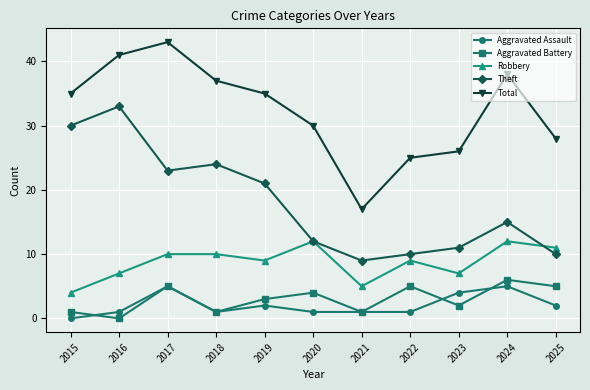

What is the difference between the maximum and minimum values in the Aggravated Assault series?

5